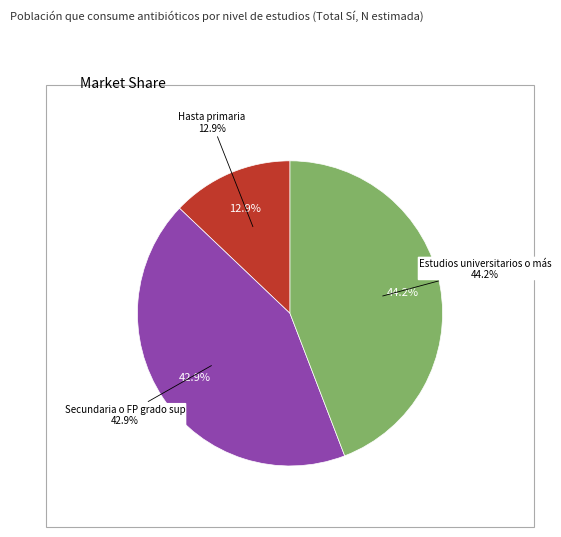

Between Estudios universitarios o más and Secundaria o FP grado sup, which is larger?

Estudios universitarios o más